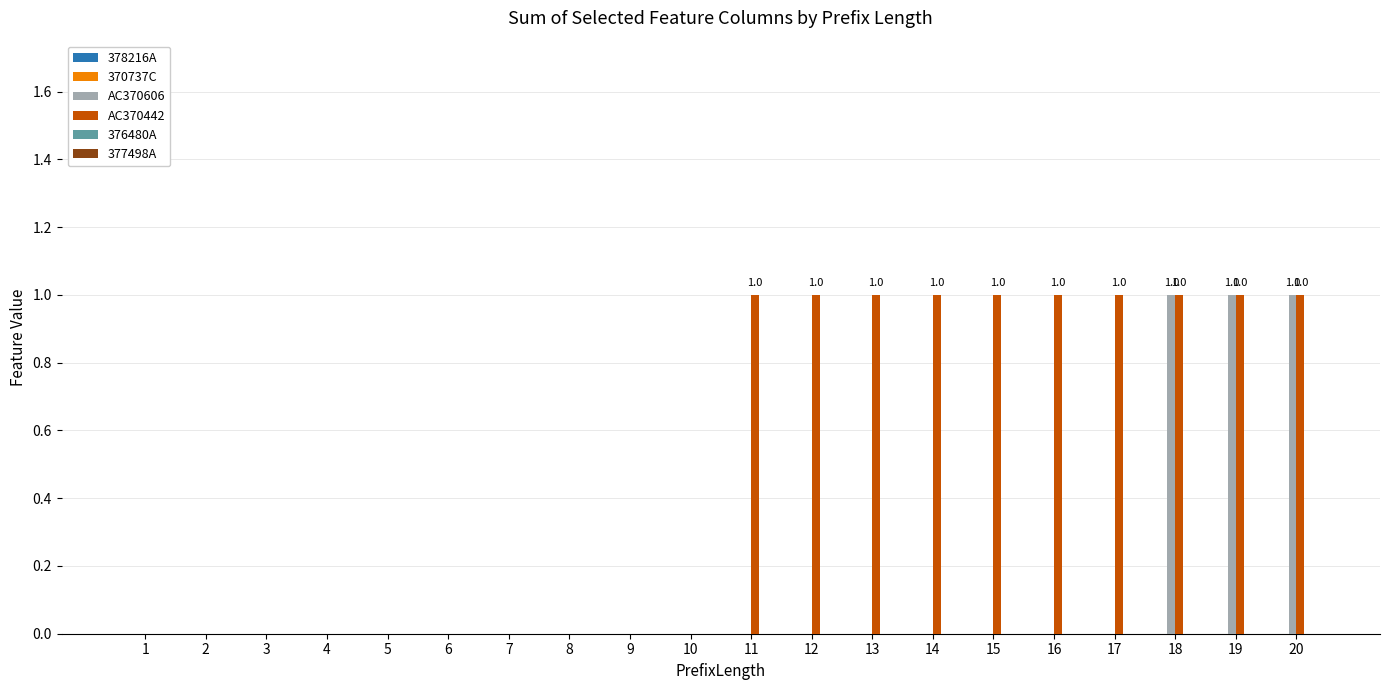

The AC370606 series shows 0 at 8. True or false?

True